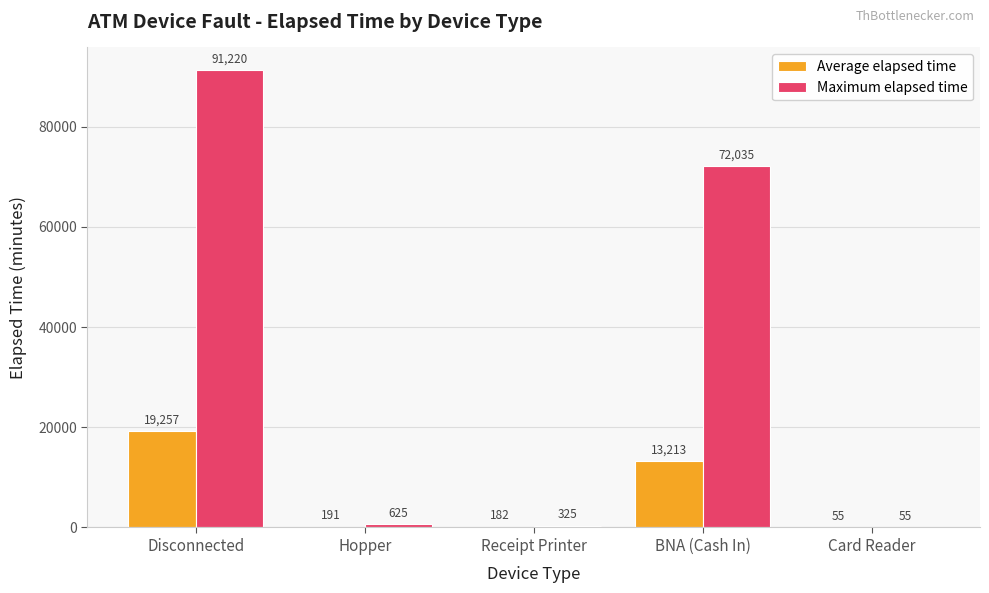

What is the sum of all Maximum elapsed time values?

164260.0